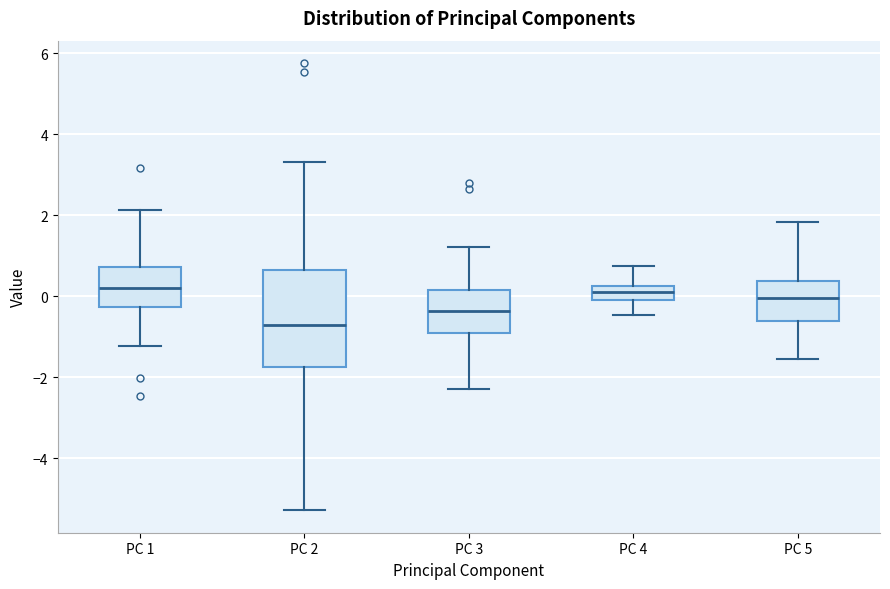

Where does the upper whisker of the box for PC 1 end on the y-axis? The values are not printed on the chart, so give them approximately, as read against the axis.

2.2